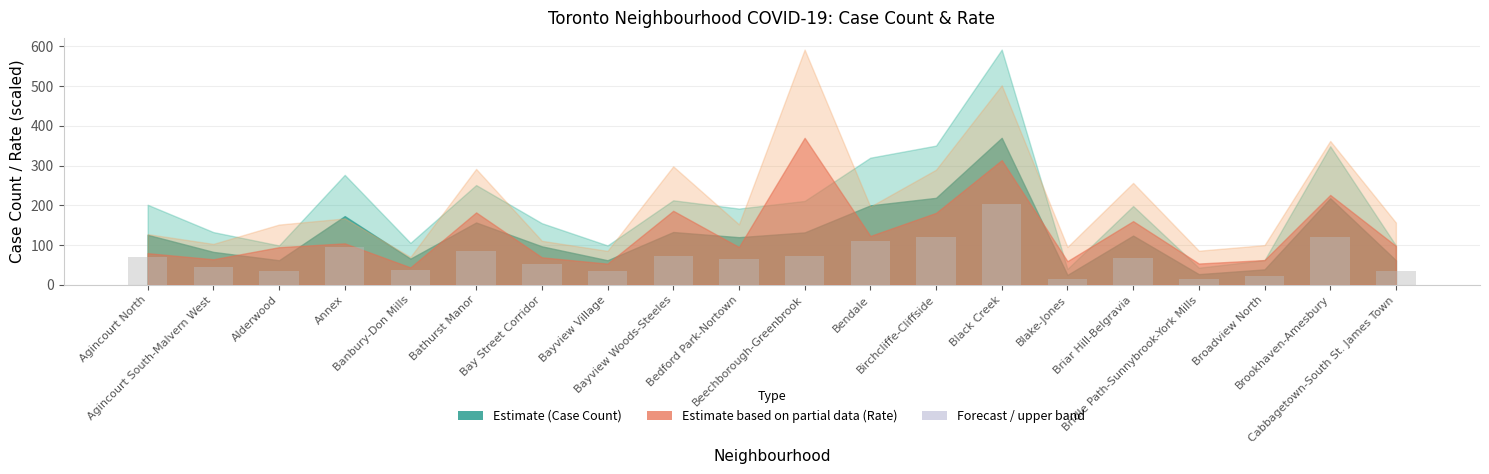

What is the label of the 4th bar from the left?

Annex